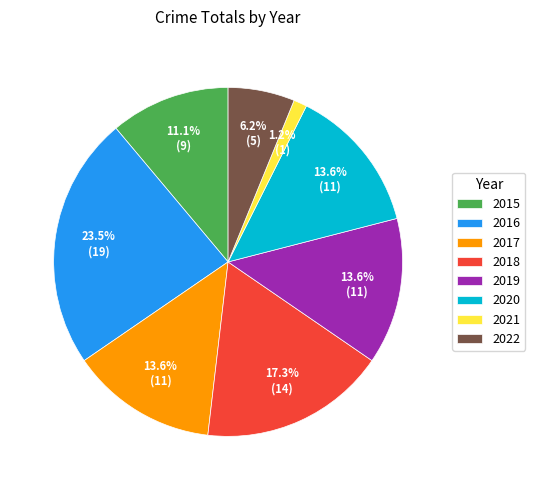

The 2020 slice represents 14% of the pie. True or false?

True